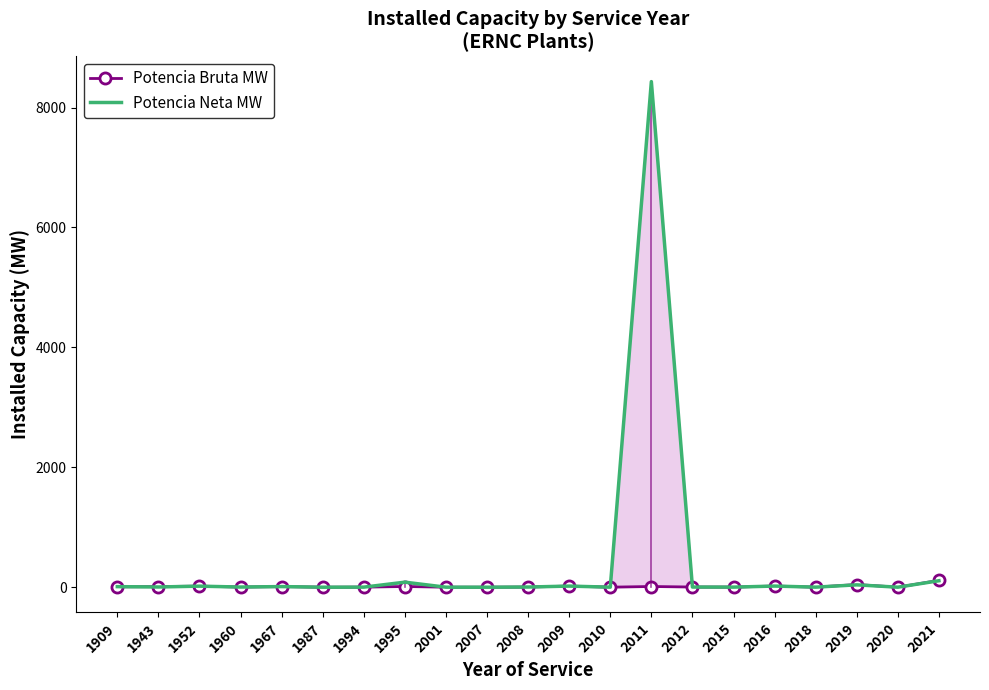

What are all the series names shown in the legend?

Potencia Bruta MW, Potencia Neta MW